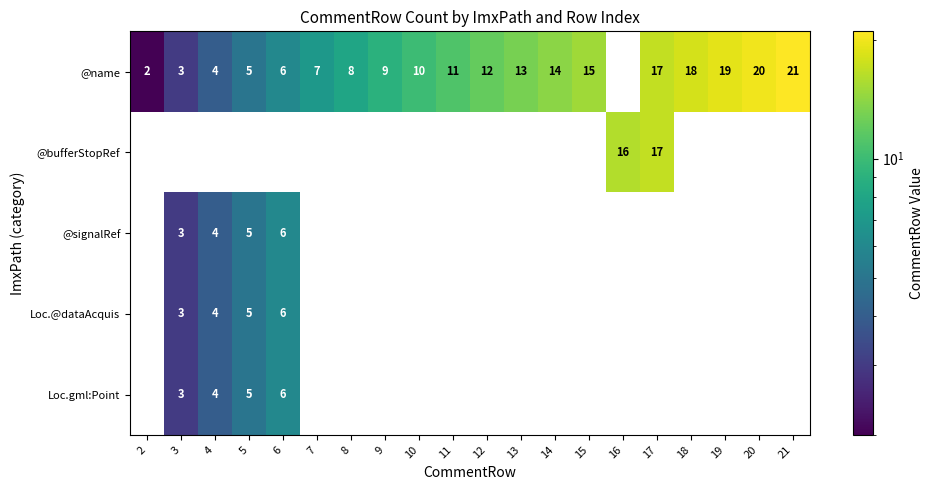

At how many categories does at least one series exceed 5?

16